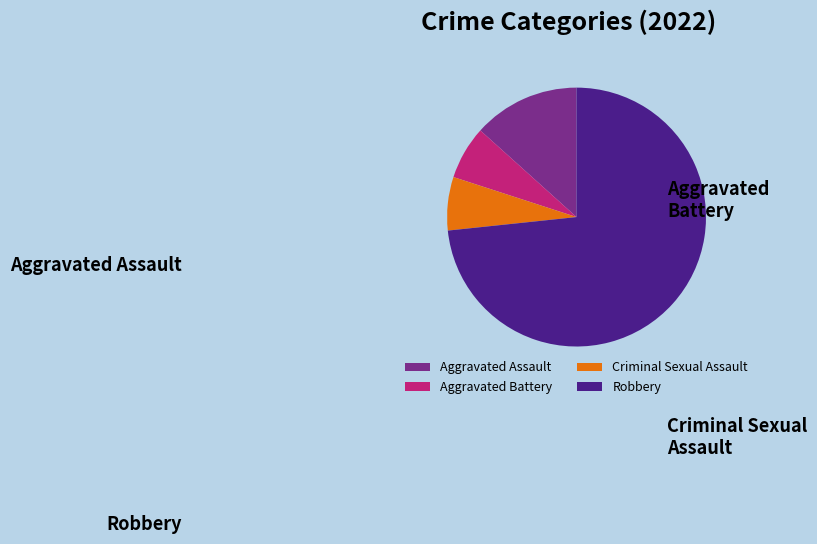

What percentage do Aggravated Assault and Aggravated Battery together represent?

20.0%